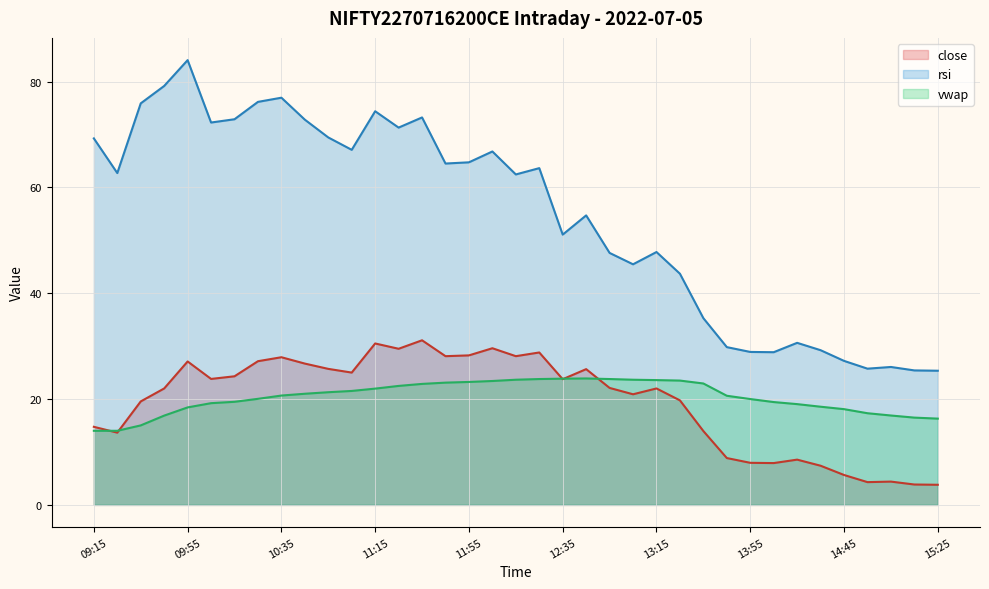

Does the chart display data point markers on the line(s)?

No